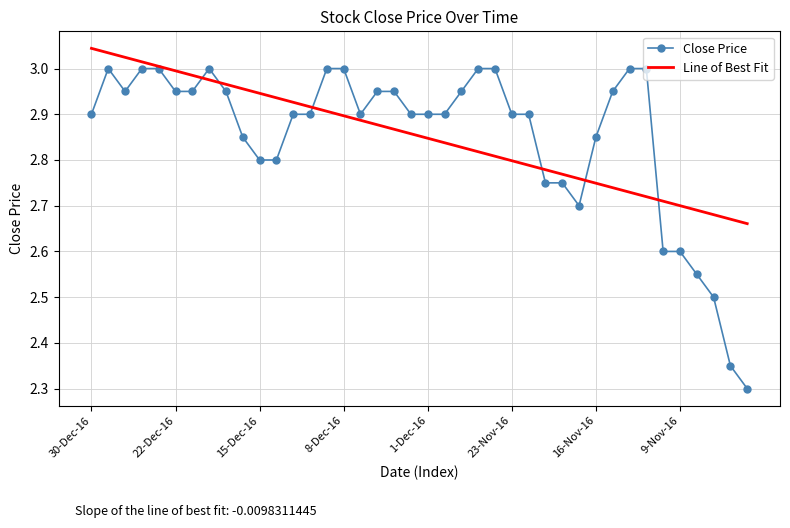

True or false: Close Price has more than 1 interior local peaks.

True